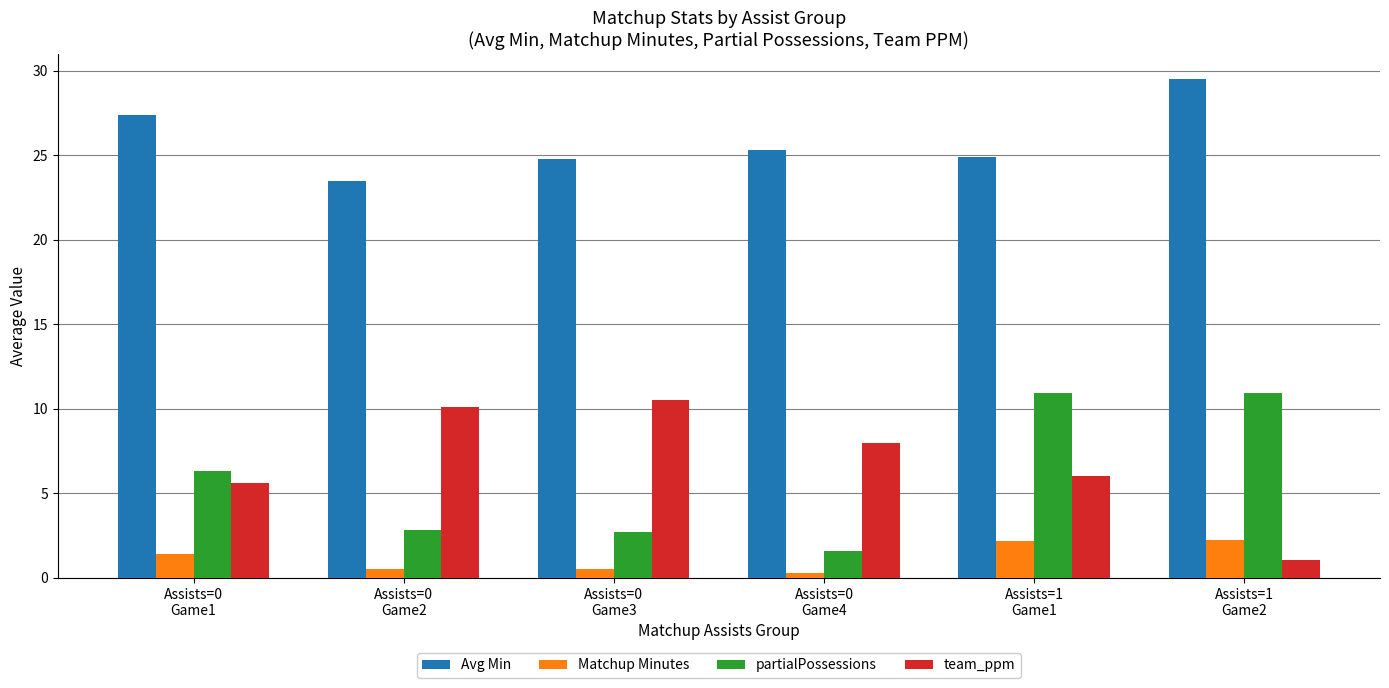

What position from the right is Assists=0
Game1?

6